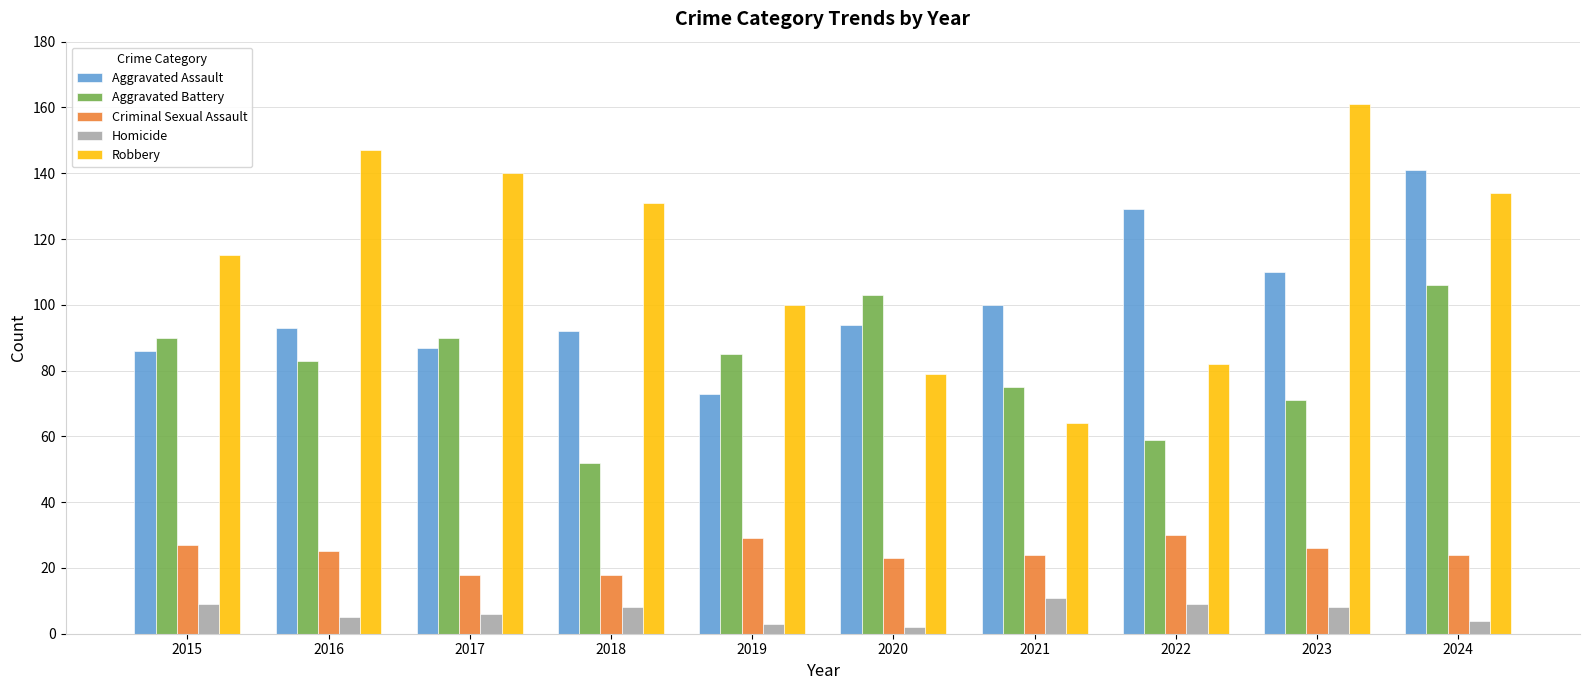

What is the value of the Aggravated Battery bar at the 4th from the left?

52